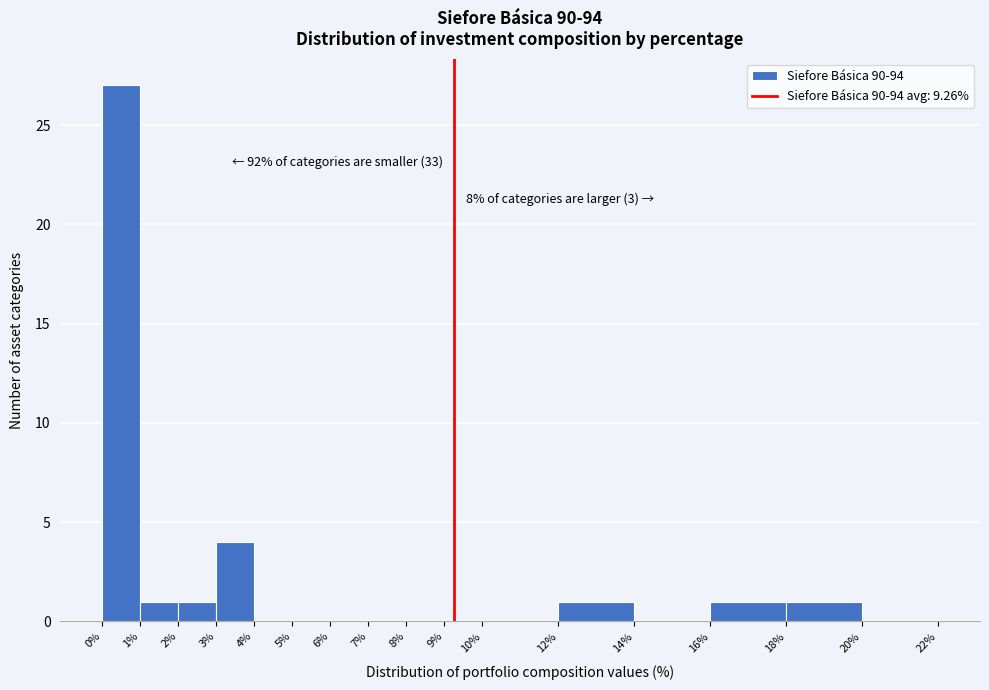

Which range on the x-axis has the tallest bar?

0% to 1%